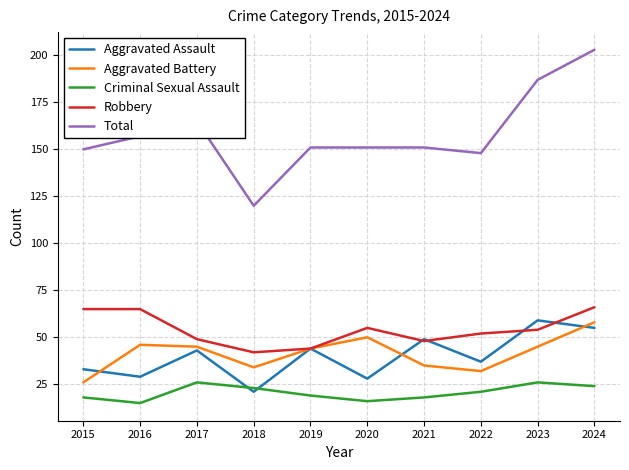

How many lines are shown in the chart?

5